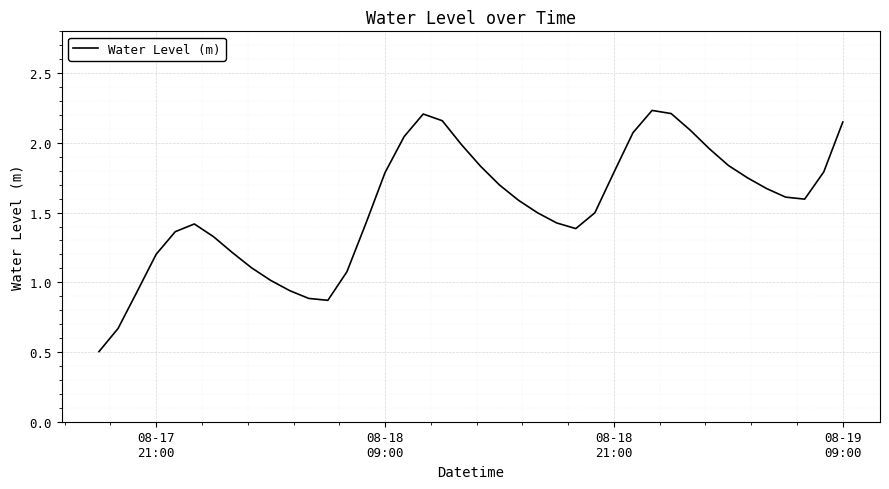

What is the smallest value displayed?

0.5